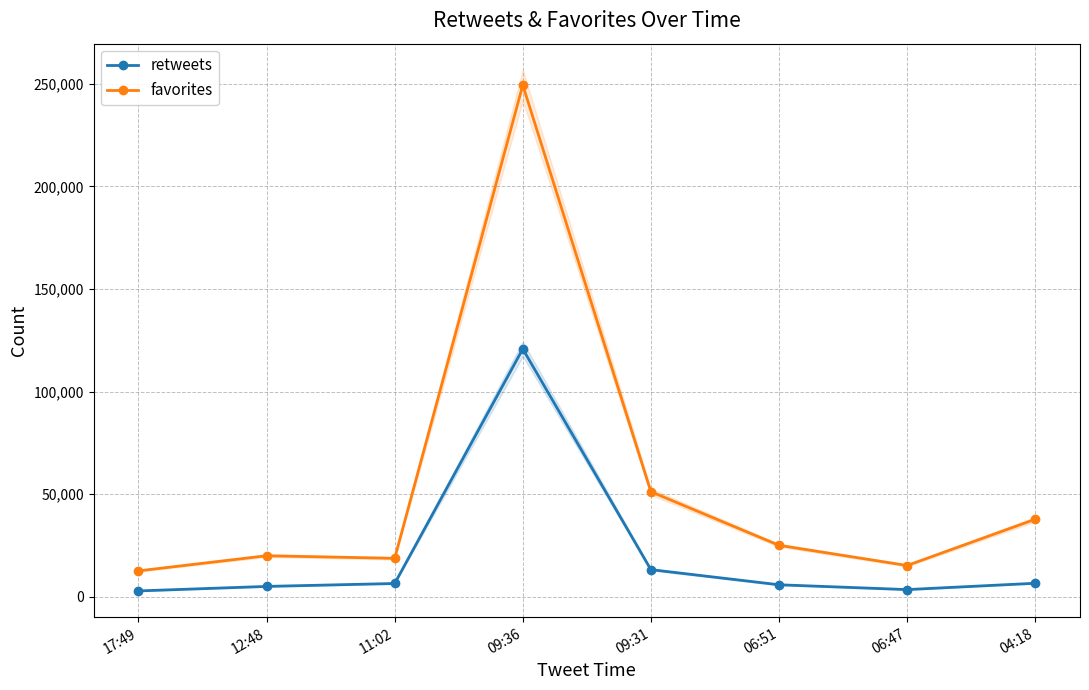

How many interior local peaks does the retweets series have?

1